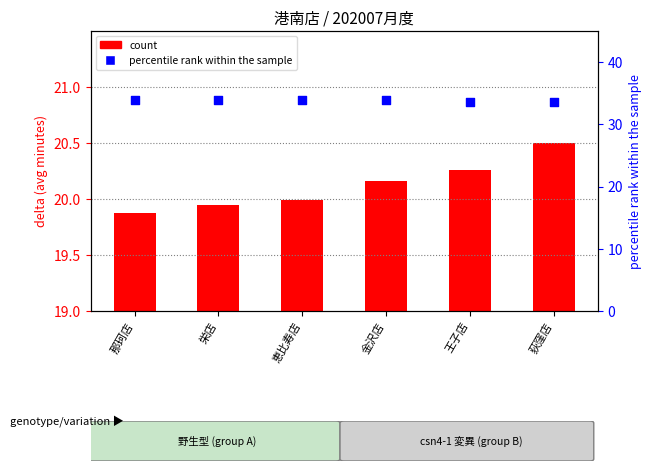

Between 恵比寿店 and 栄店, which is larger?

恵比寿店